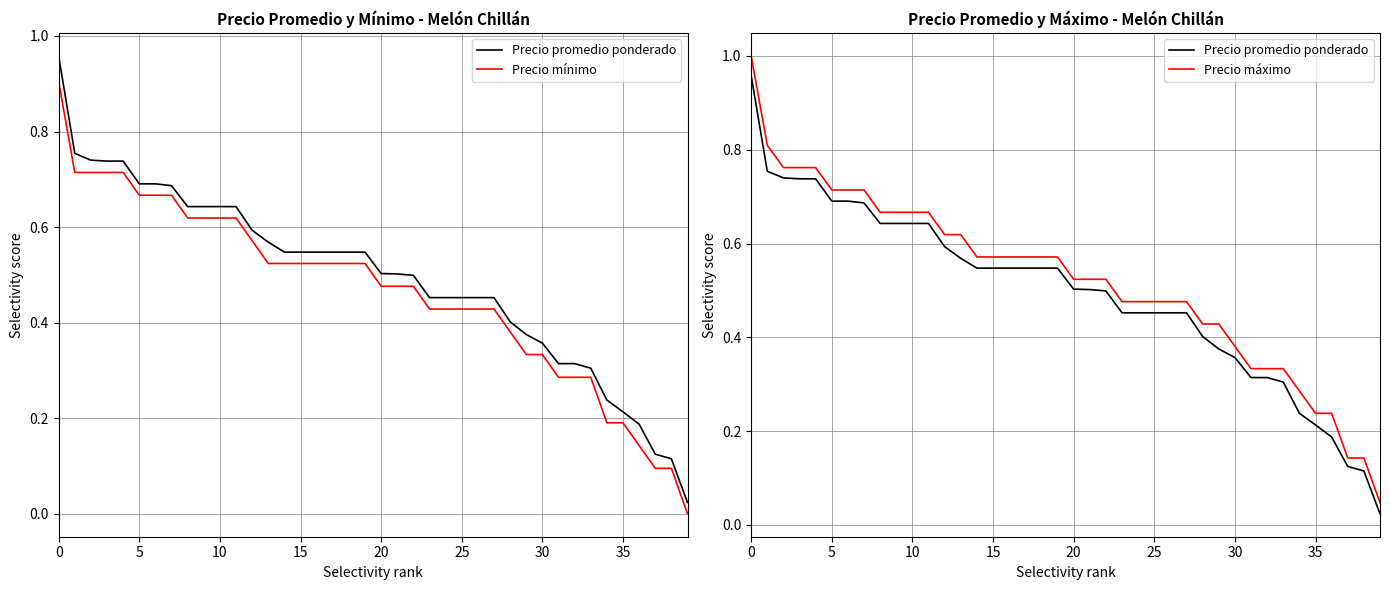

True or false: Precio máximo and Precio mínimo cross at least once.

False